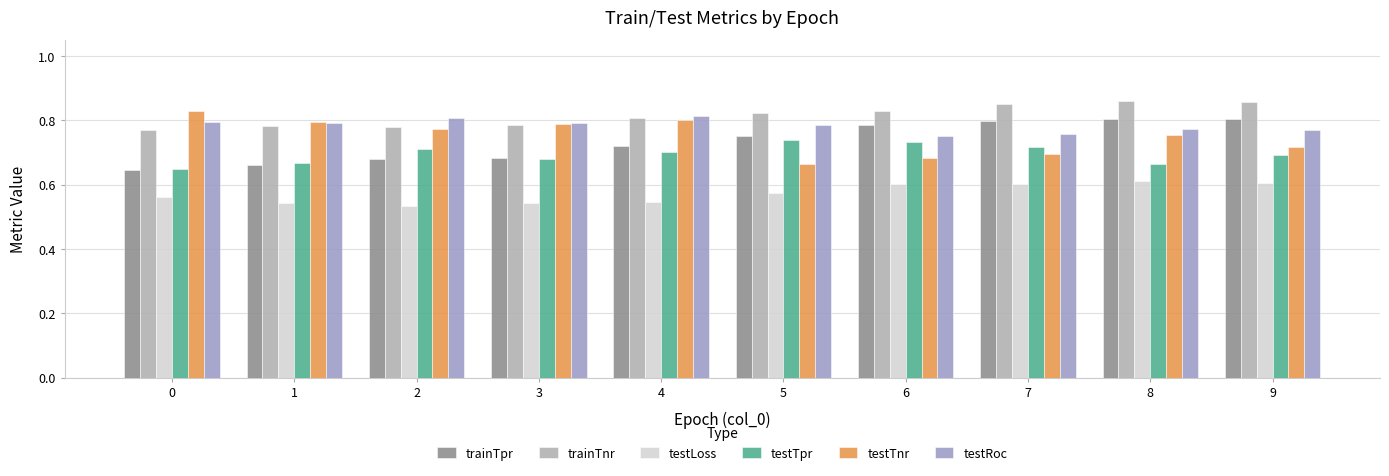

What is the difference between the highest and lowest values at 3?

0.2